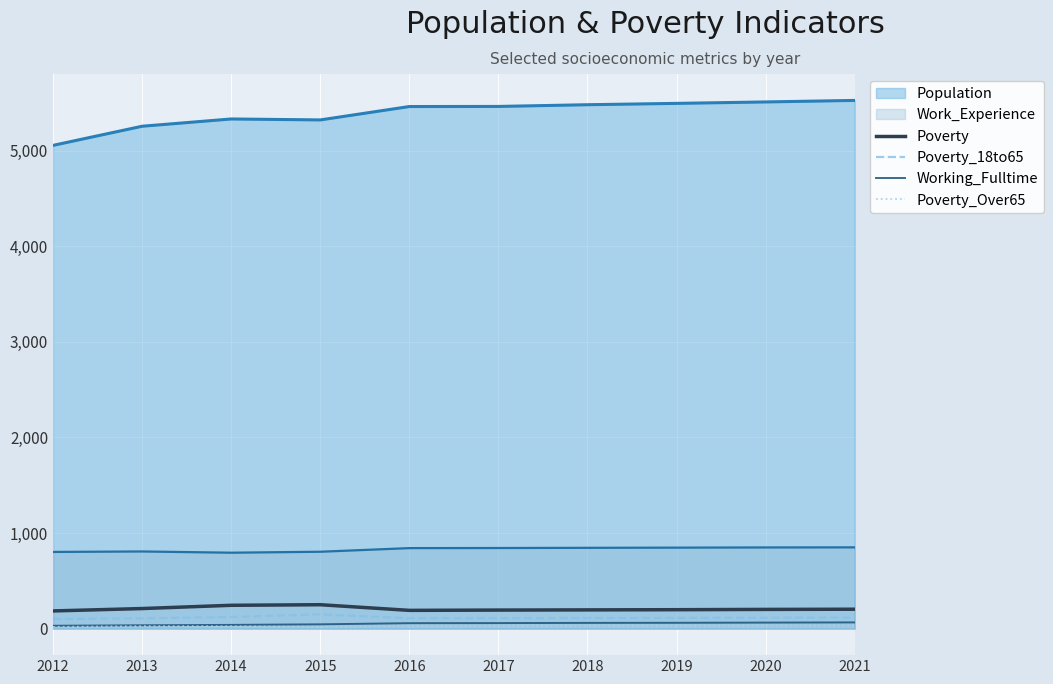

True or false: Poverty_18to65 and Poverty_Over65 intersect in this chart.

False